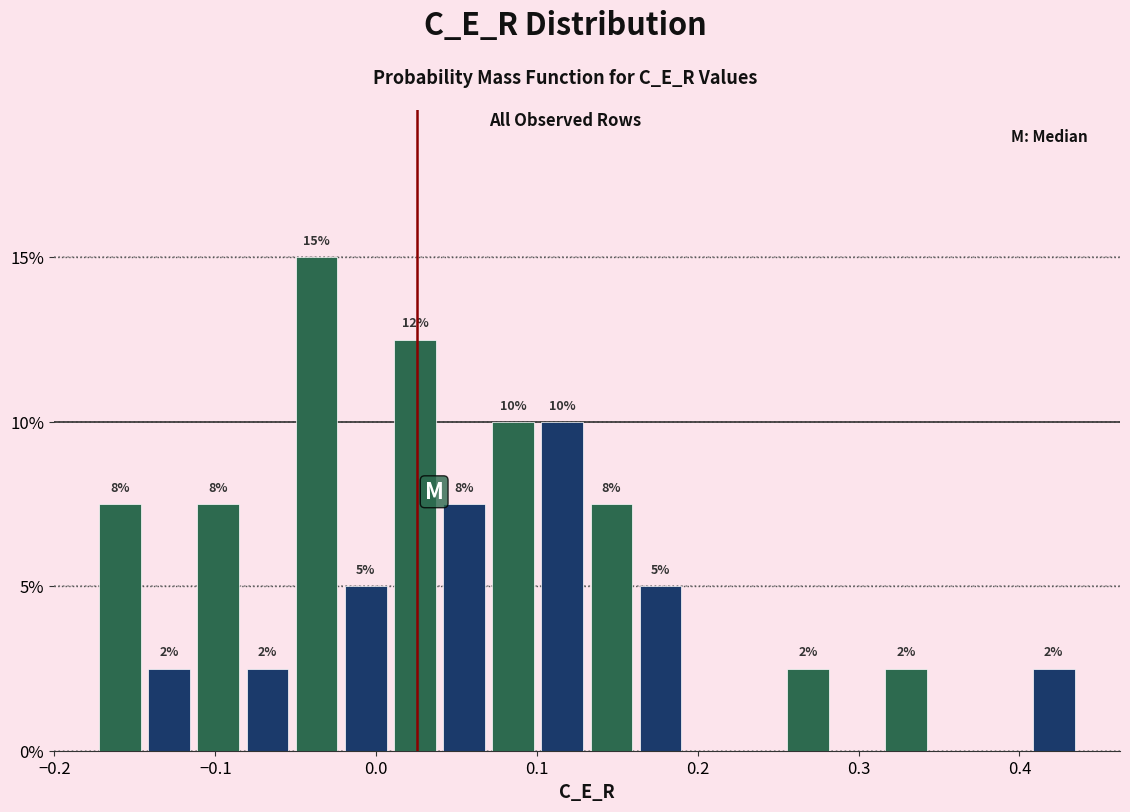

Around what value on the x-axis is the tallest bar? Give the approximate position of its centre, as read against the axis.

-0.04